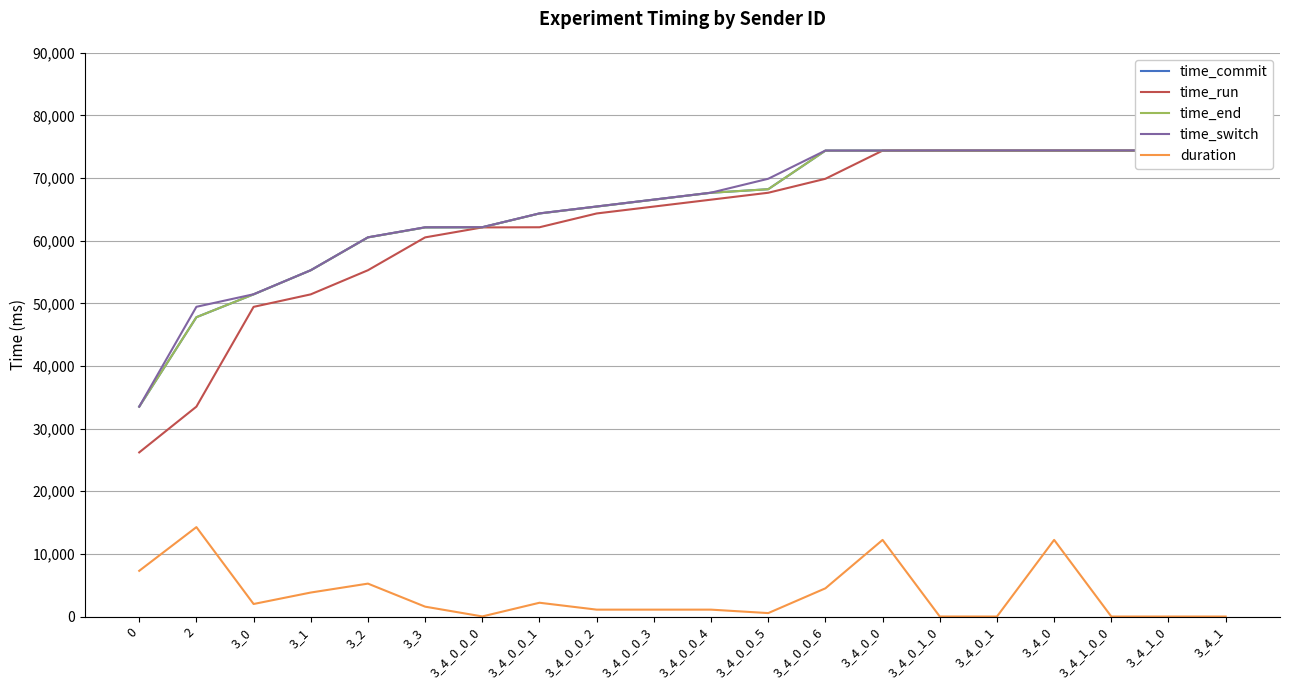

How many series are shown in this chart?

5